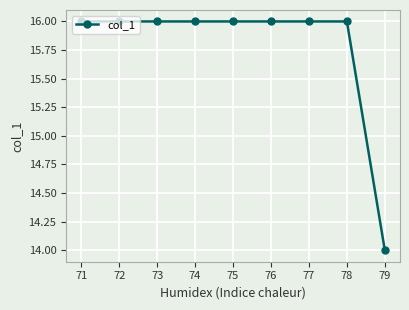

What is the sum of the values at 76 and 73?

32